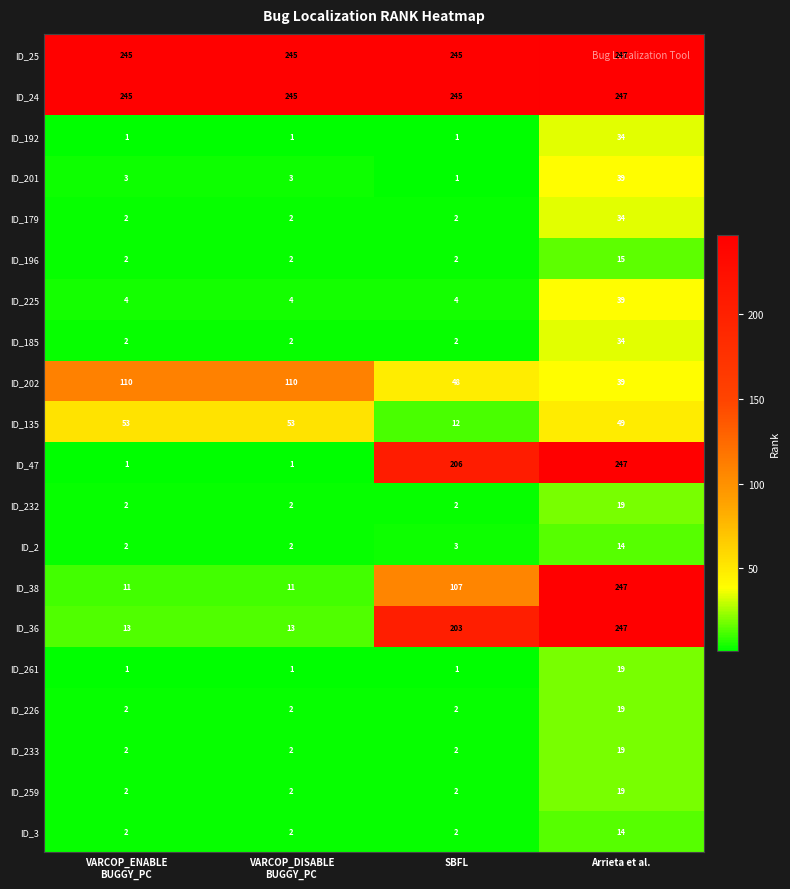

Is the value of ID_226 at Arrieta et al. greater than the value of ID_259 at SBFL?

Yes